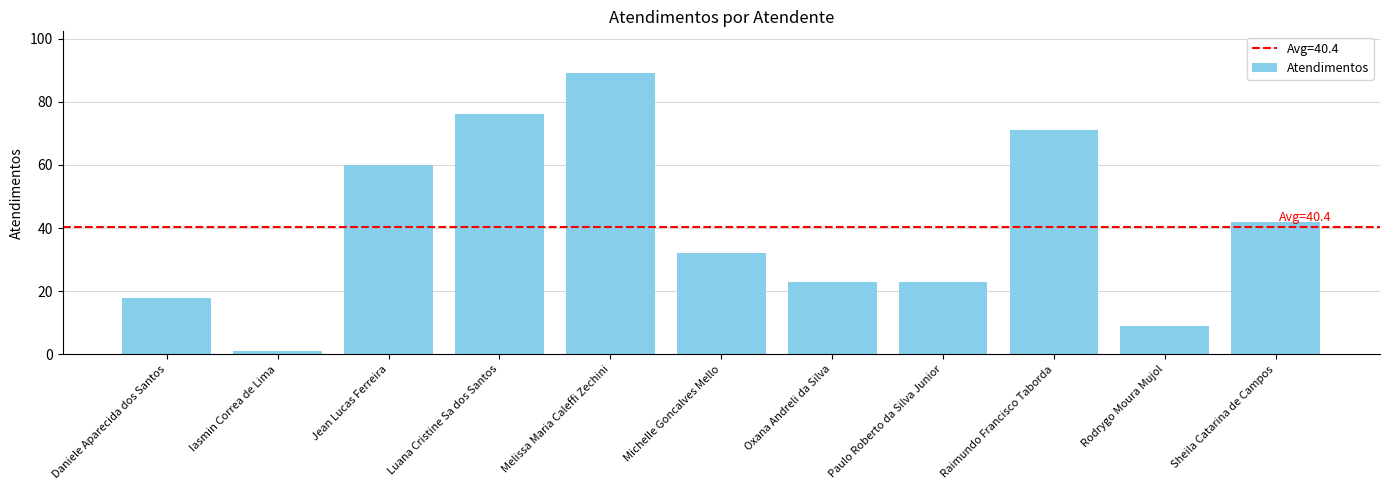

Is it true that the value at Iasmin Correa de Lima is 1?

True